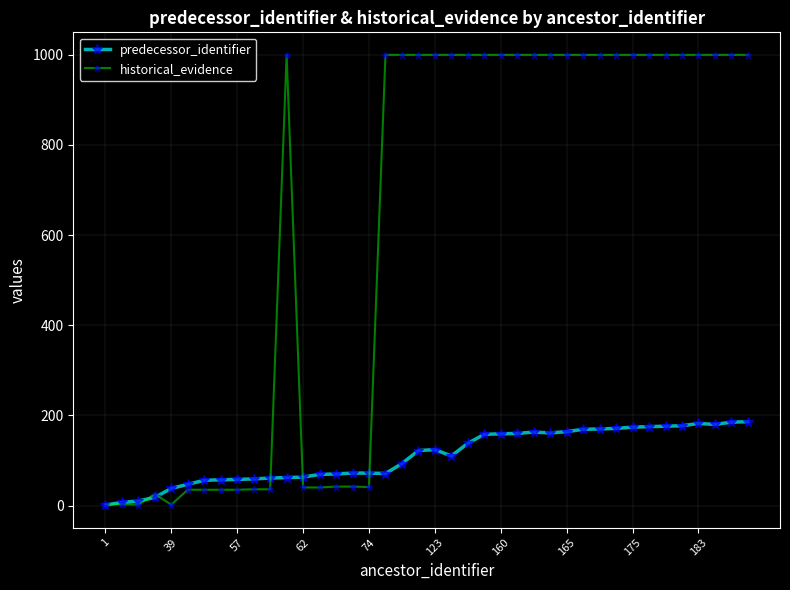

True or false: historical_evidence has more than 0 points higher than both neighbors.

True